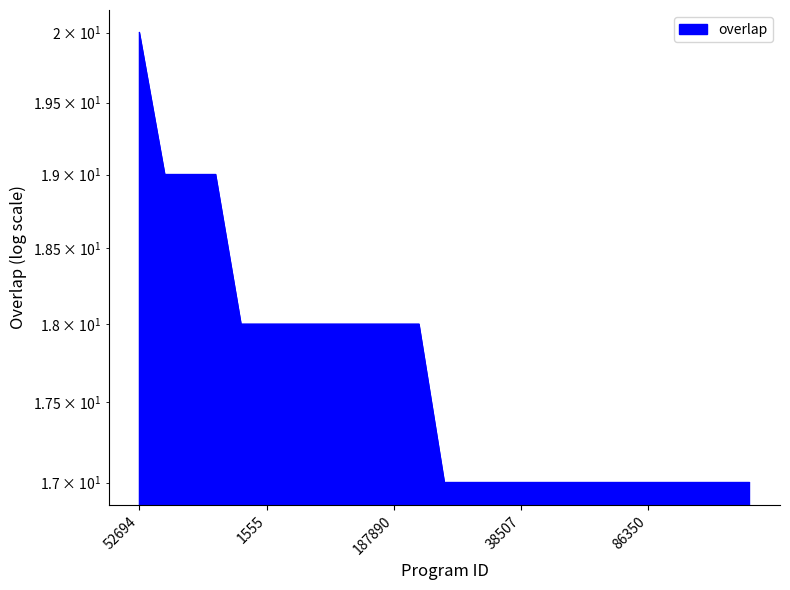

Count the number of values greater than 17.

12